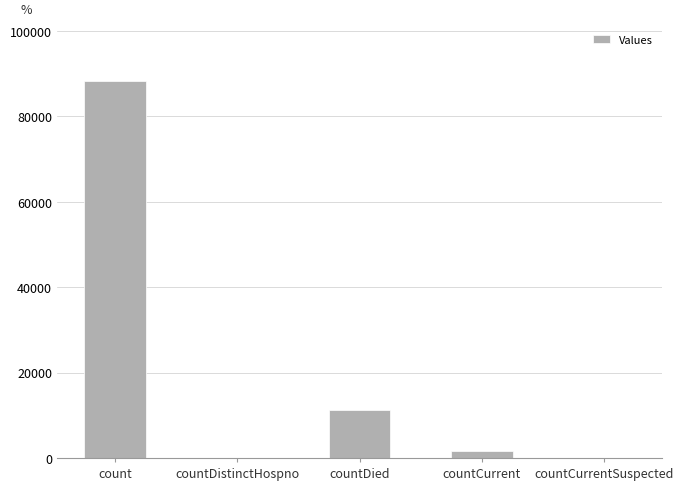

What is the maximum value shown in the chart?

88191